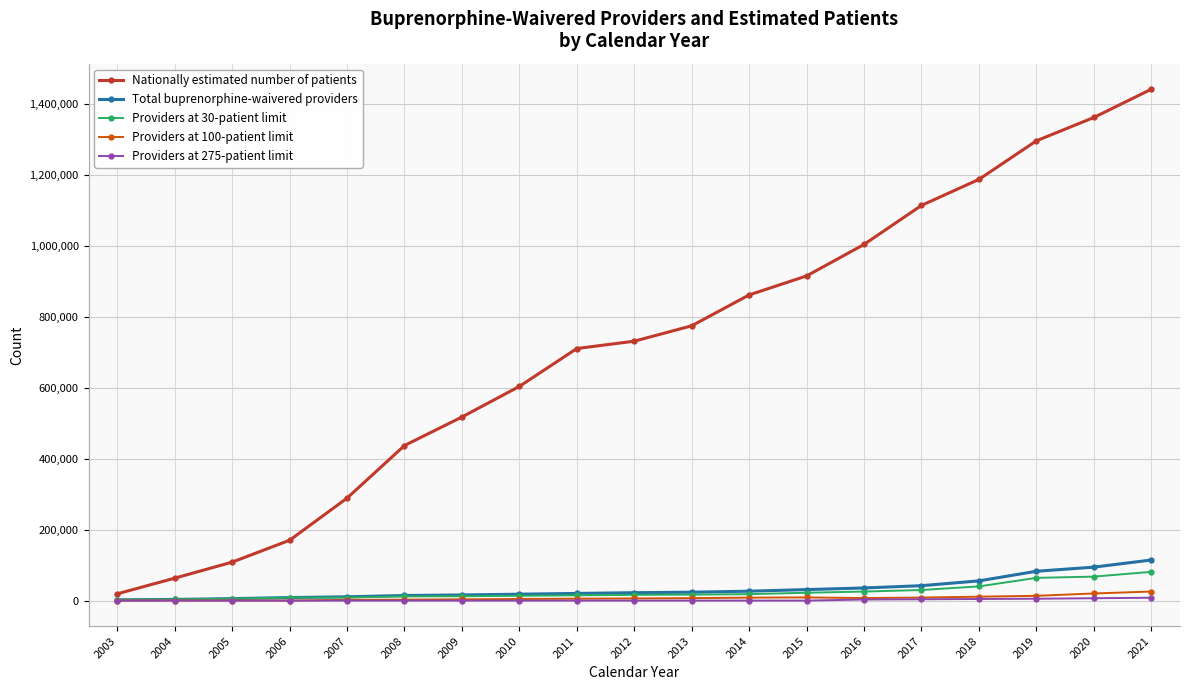

What is the value of the Nationally estimated number of patients point at the 18th from the left?

1361265.0